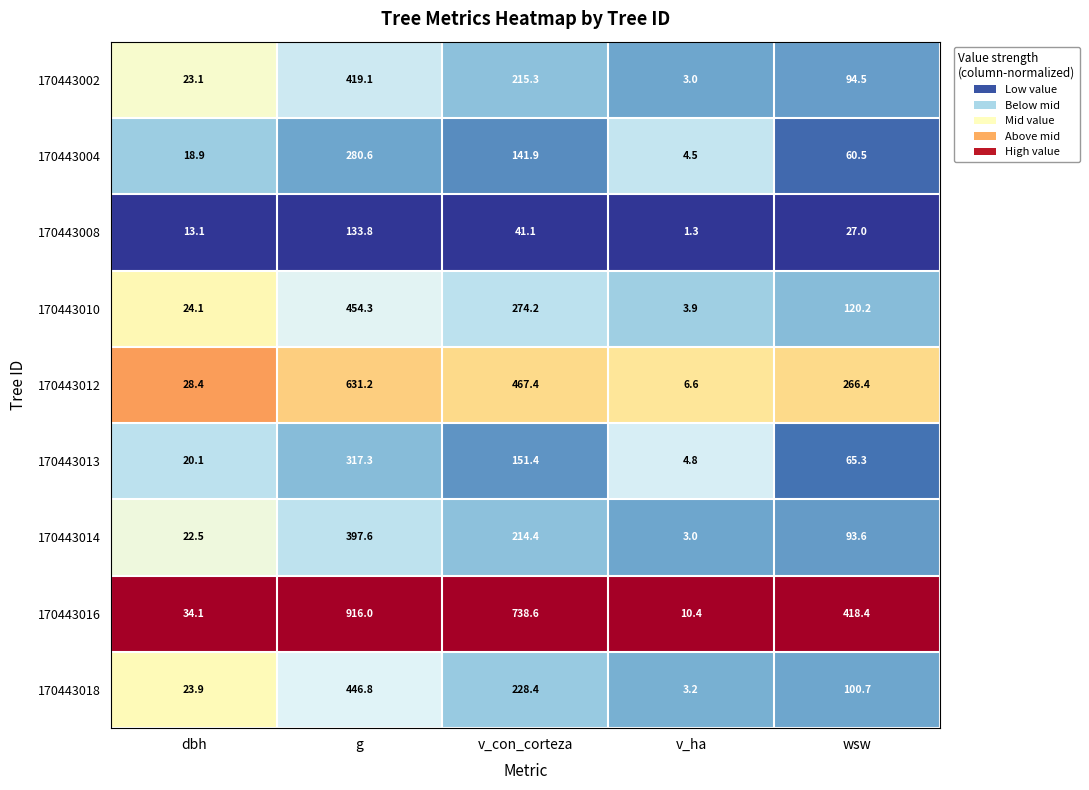

True or false: 170443010 has a value of 3.9 at v_ha.

True